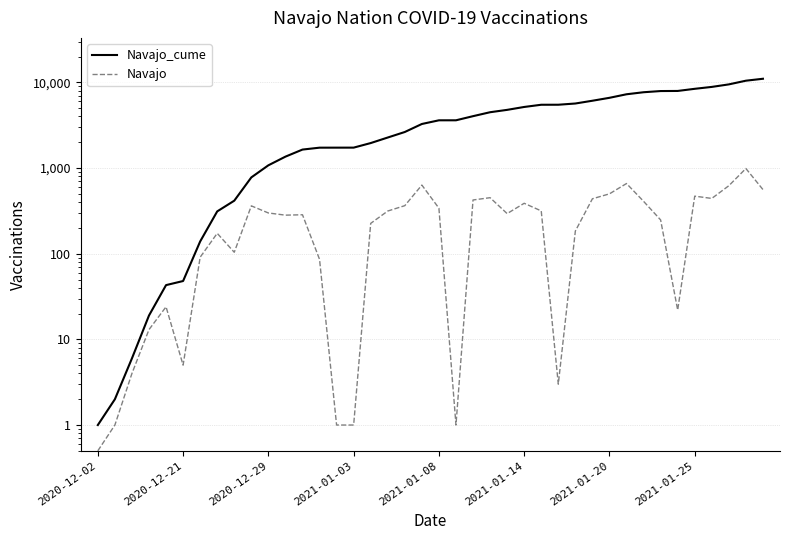

Where does the Navajo series first go above 294?

9